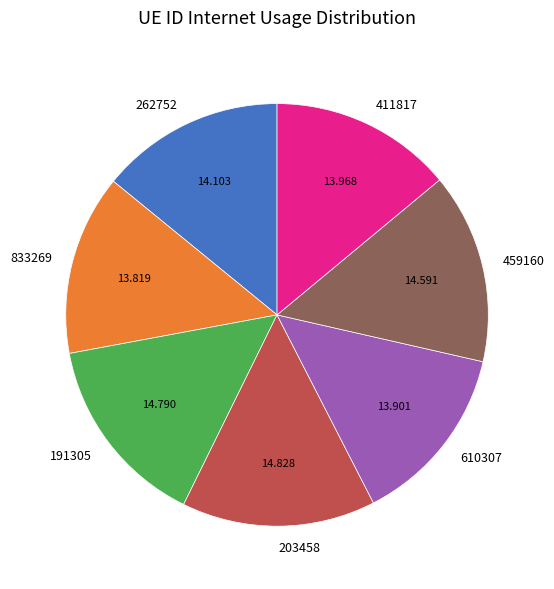

Is 459160 the majority of the pie?

No